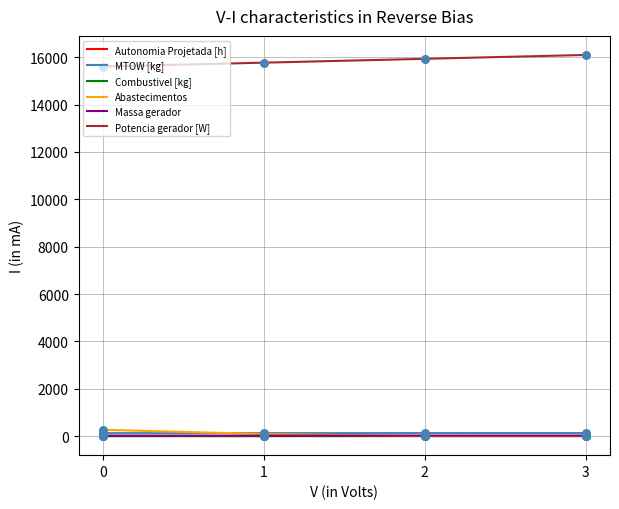

Is it true that Potencia gerador [W] equals 10606.1 at 0?

False